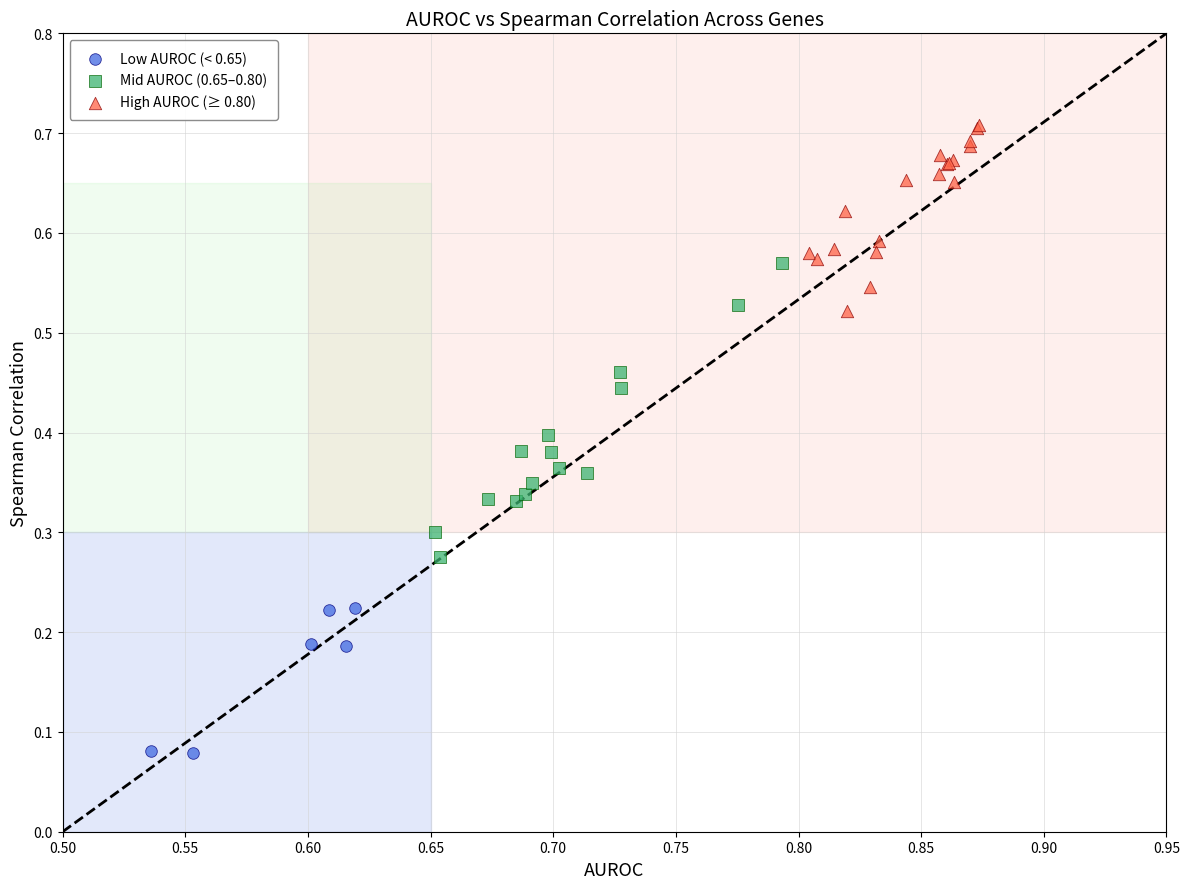

What are all the series names shown in the legend?

Low AUROC (< 0.65), Mid AUROC (0.65–0.80), High AUROC (≥ 0.80)